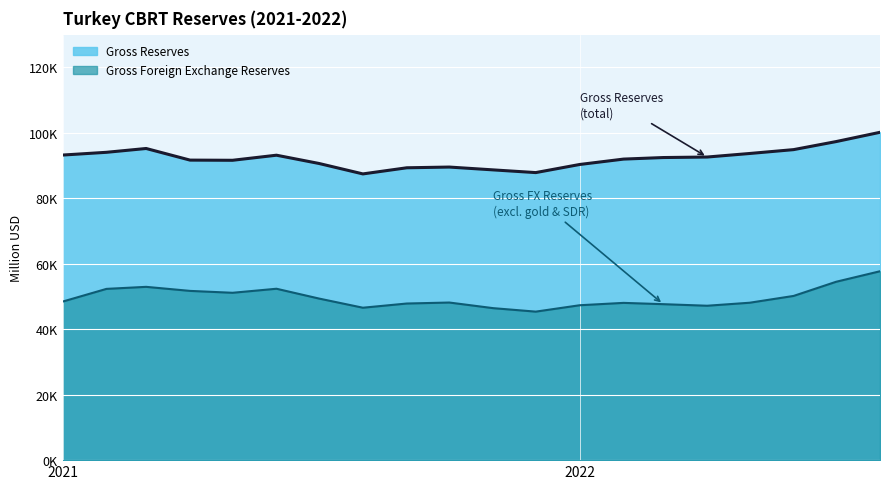

List the labels in order of Gross Foreign Exchange Reserves value, smallest first.

2021-12, 2021-11, 2021-08, 2022-04, 2022-01, 2022-03, 2021-09, 2022-02, 2022-05, 2021-10, 2021-01, 2021-07, 2022-06, 2021-05, 2021-04, 2021-02, 2021-06, 2021-03, 2022-07, 2022-08